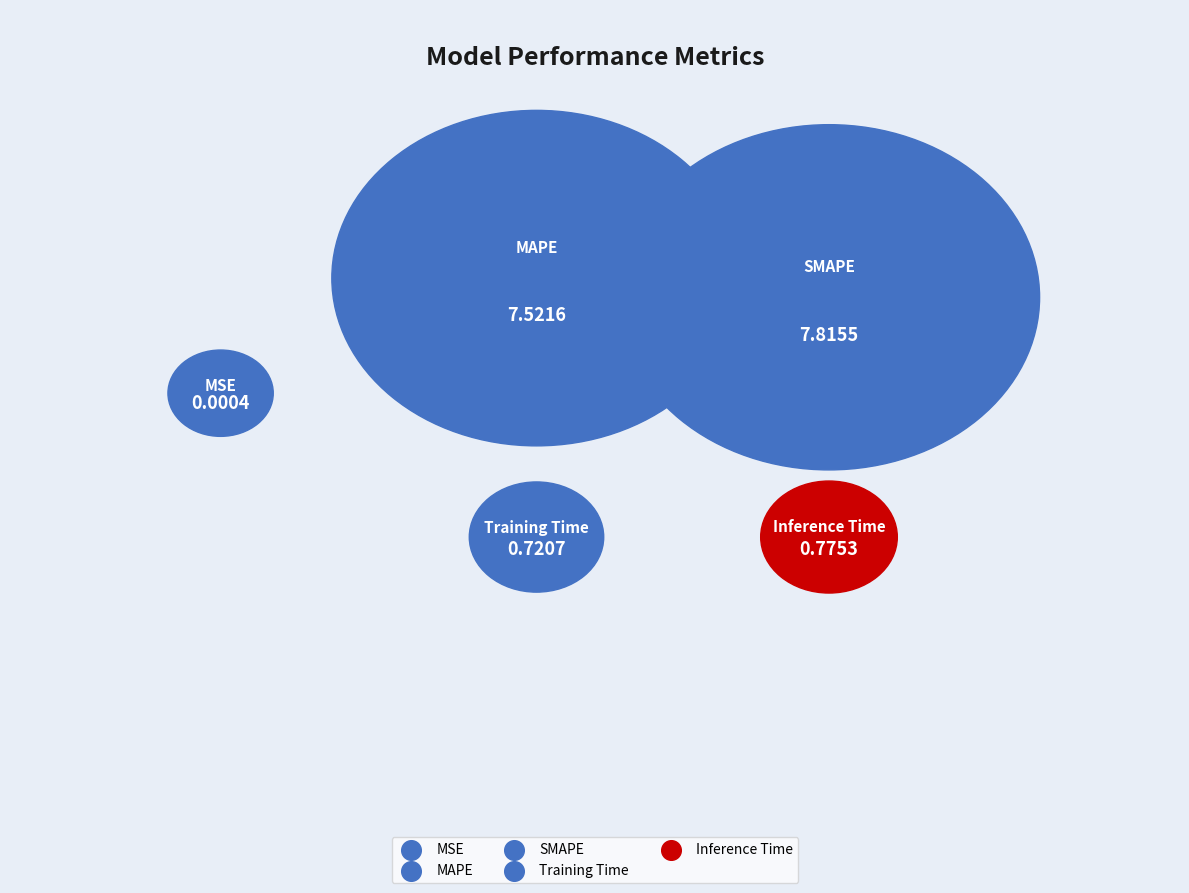

What is the total percentage of MSE and MAPE?

44.7%